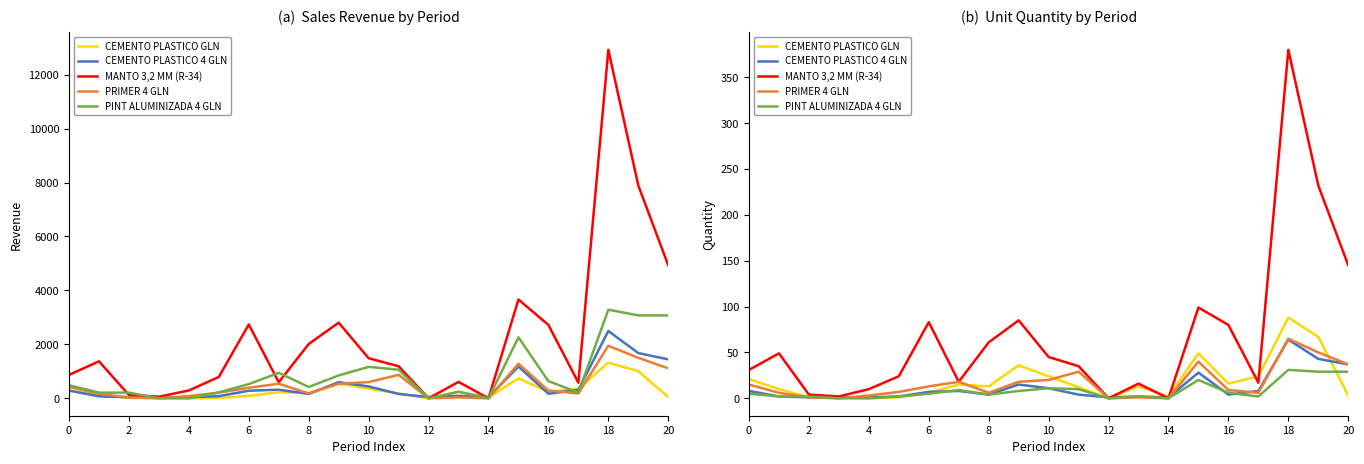

After their last crossing, which series has the higher values: CEMENTO PLASTICO 4 GLN or PINT ALUMINIZADA 4 GLN?

CEMENTO PLASTICO 4 GLN